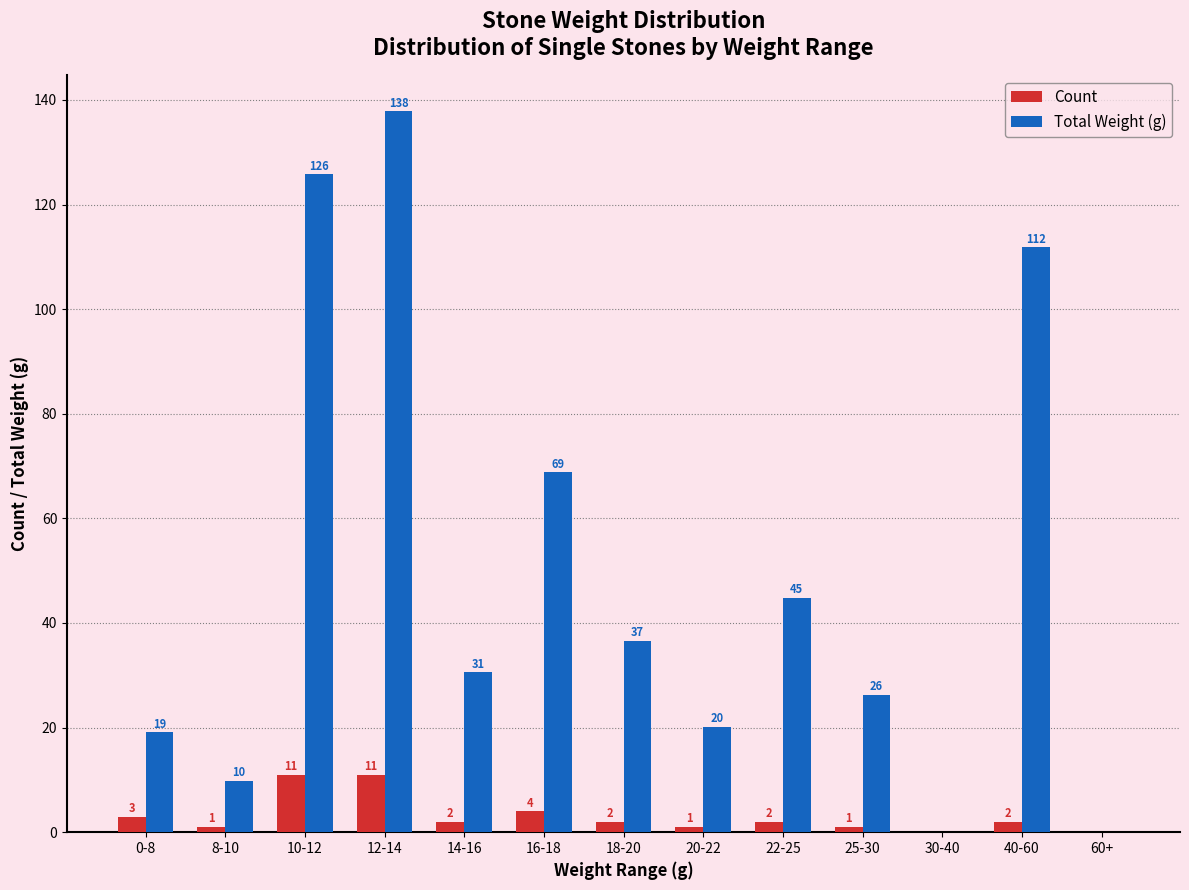

What value does the Total Weight (g) series have at 0-8?

19.1